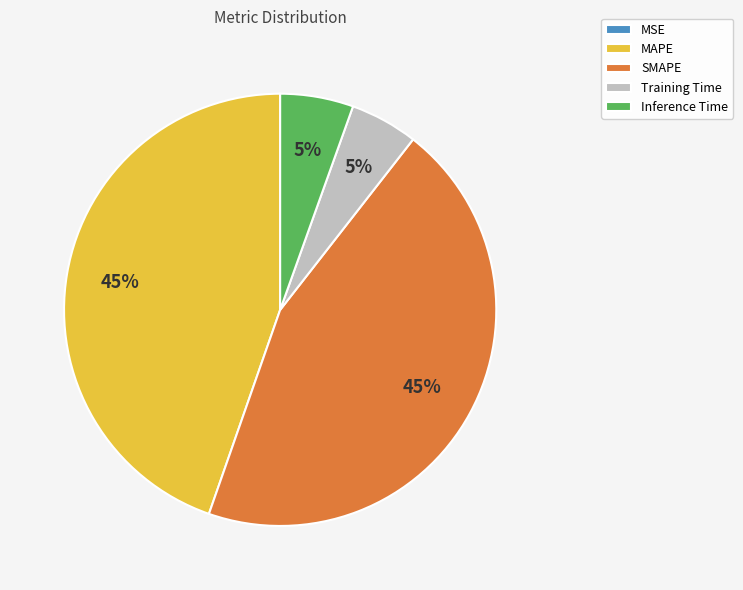

Between Inference Time and MAPE, which is larger?

MAPE